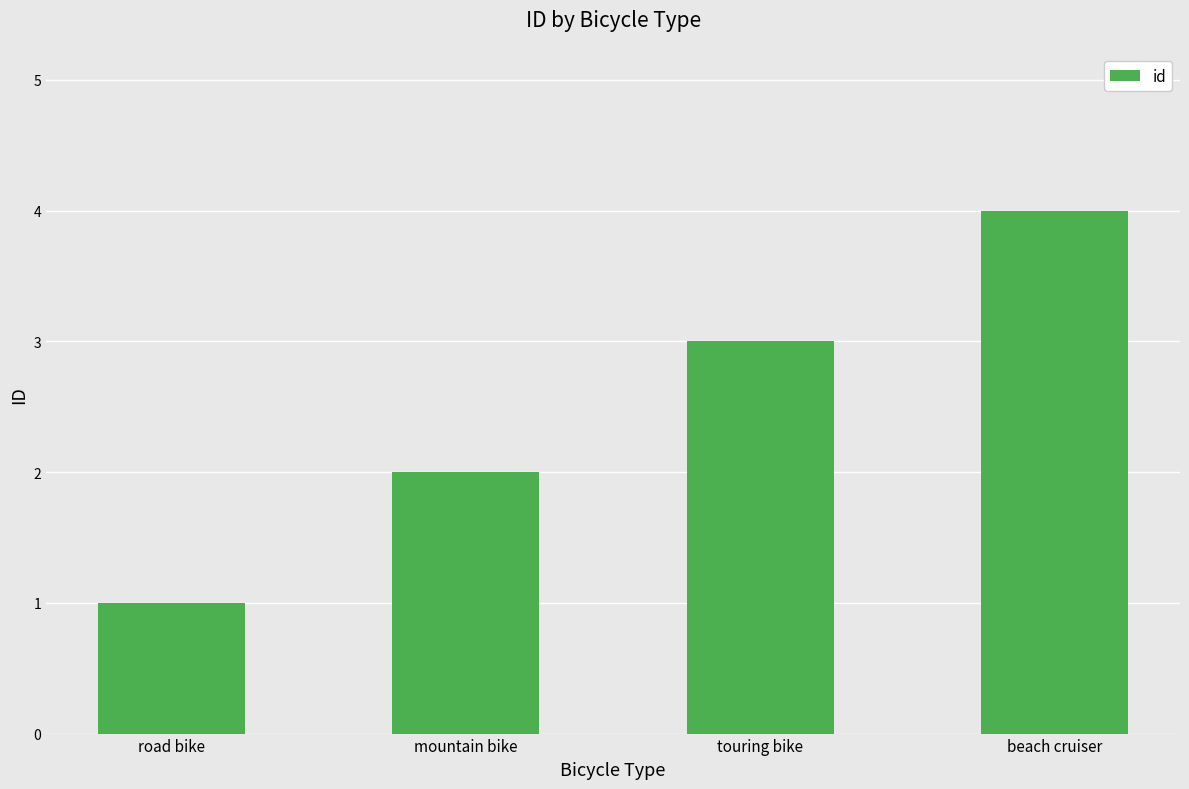

Reading left to right, list all the values displayed in this chart.

road bike=1	mountain bike=2	touring bike=3	beach cruiser=4